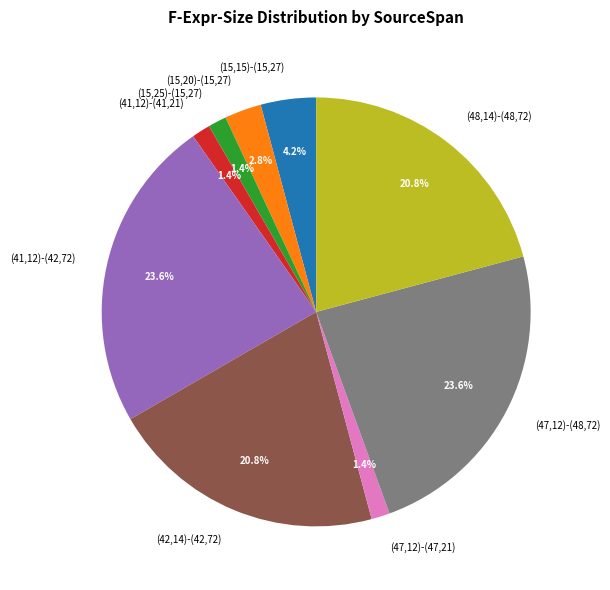

Is (15,25)-(15,27) the majority of the pie?

No